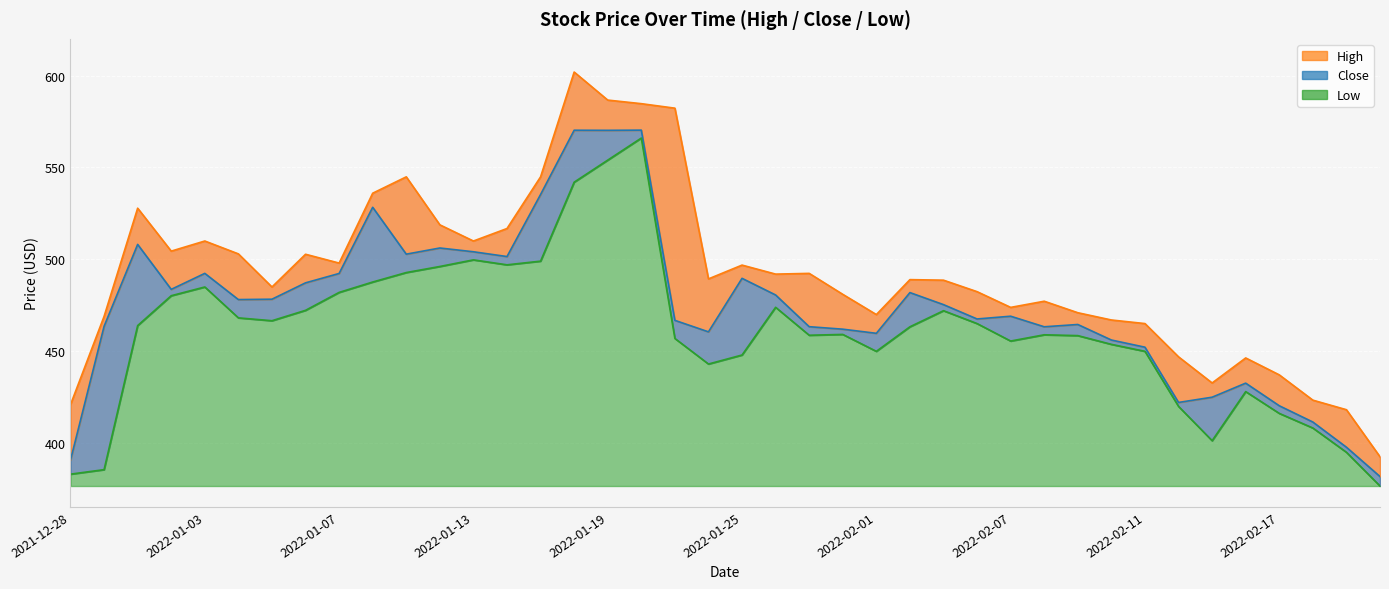

True or false: Low (line) and High (line) intersect in this chart.

False